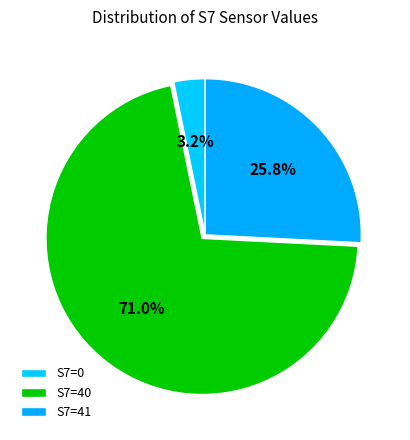

How many slices are in this pie chart?

3